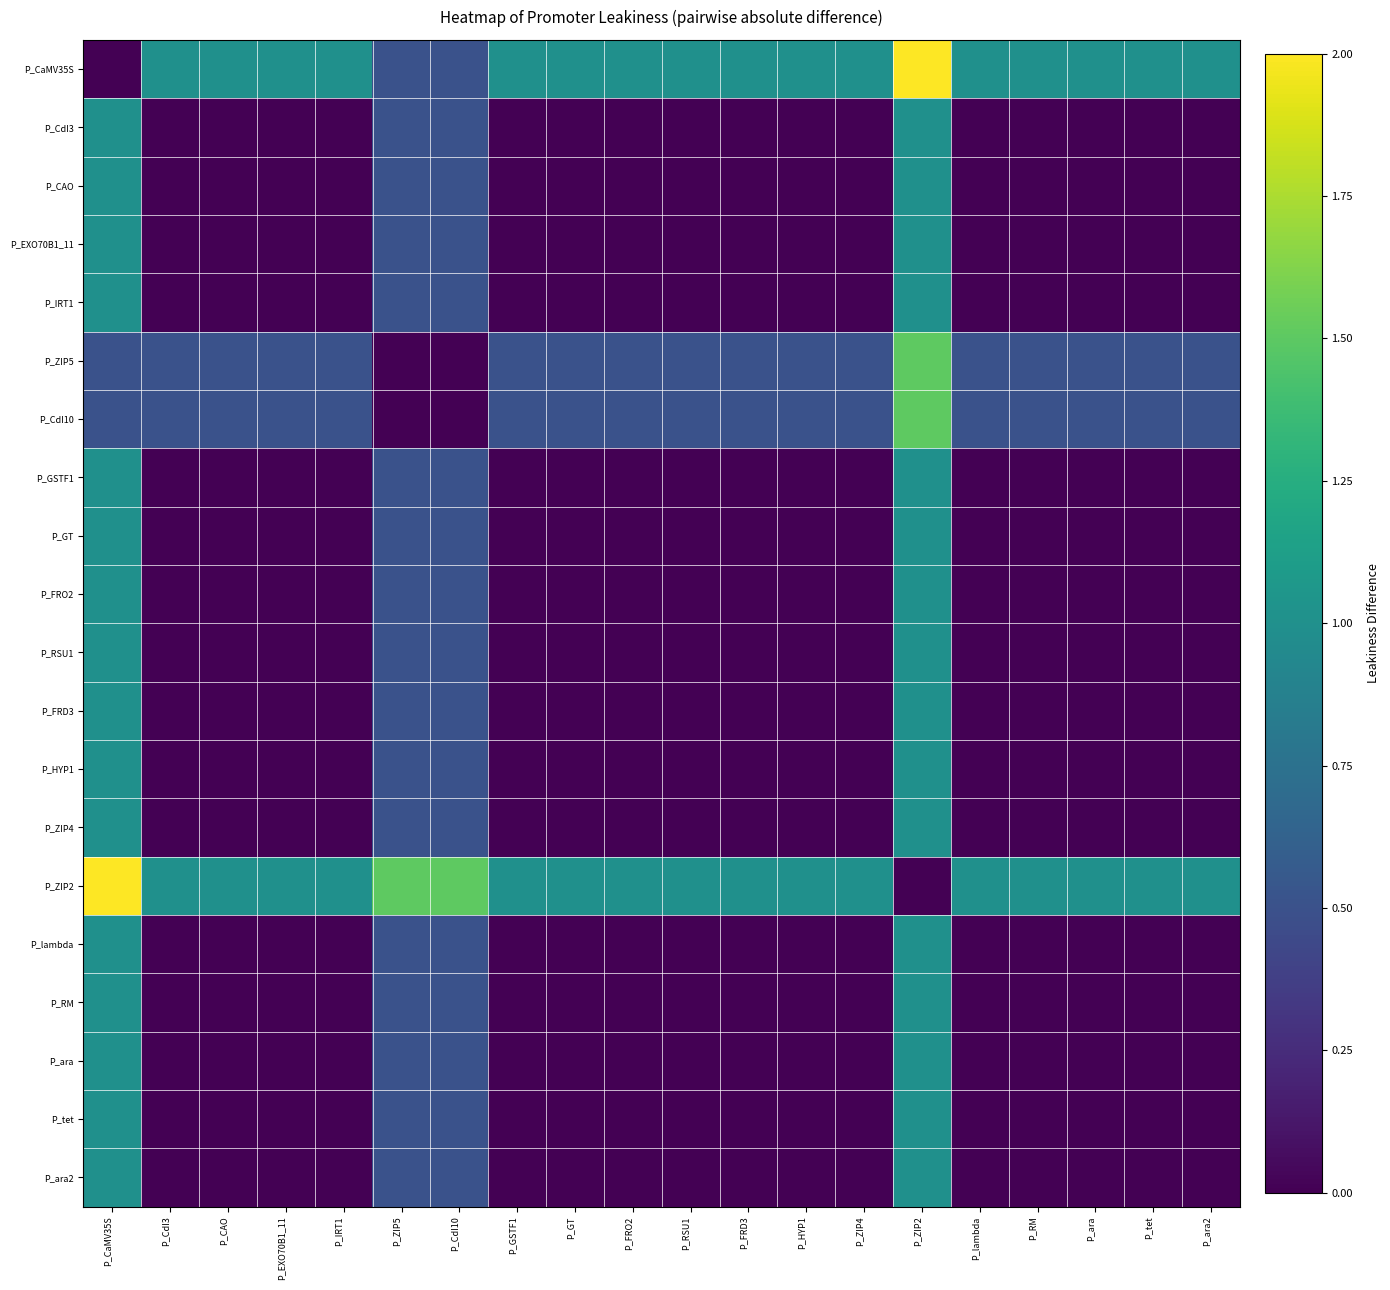

What is the total value across all series at P_GT?

3.0